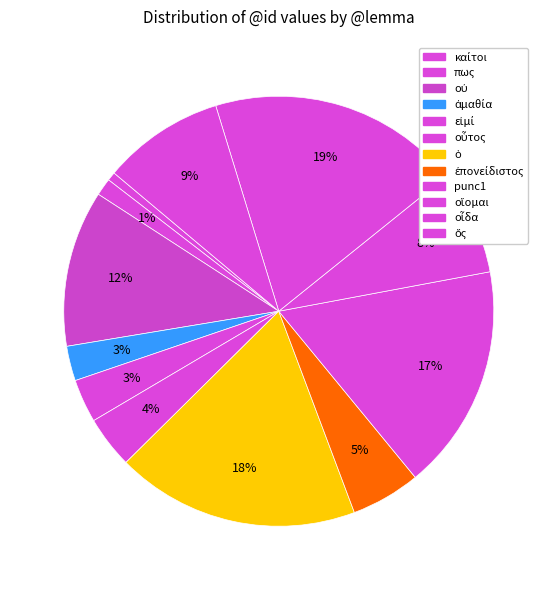

Does καίτοι represent more than half of the total?

No